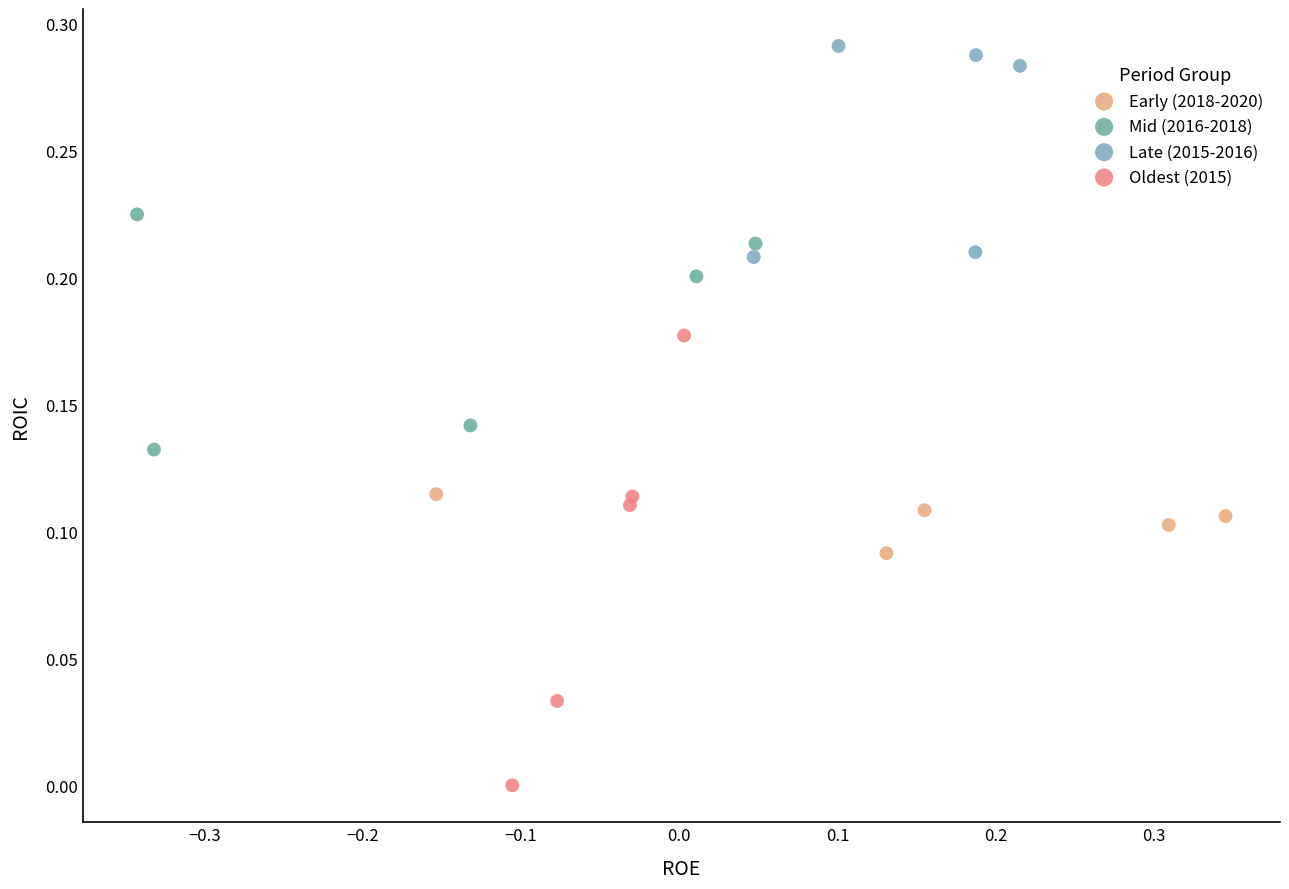

Which series reaches the maximum Y coordinate?

Late (2015-2016)